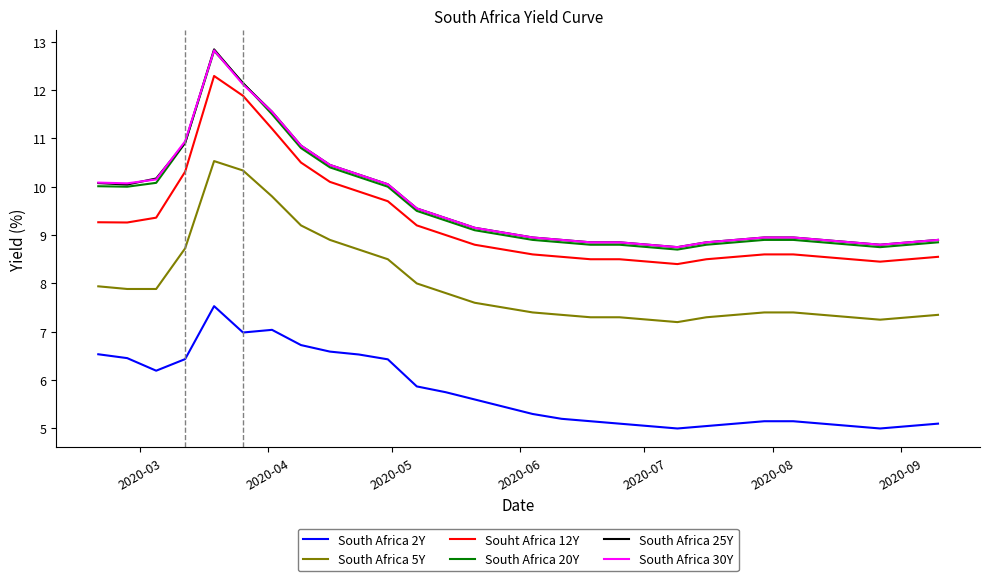

What is the minimum value shown in the chart?

5.0